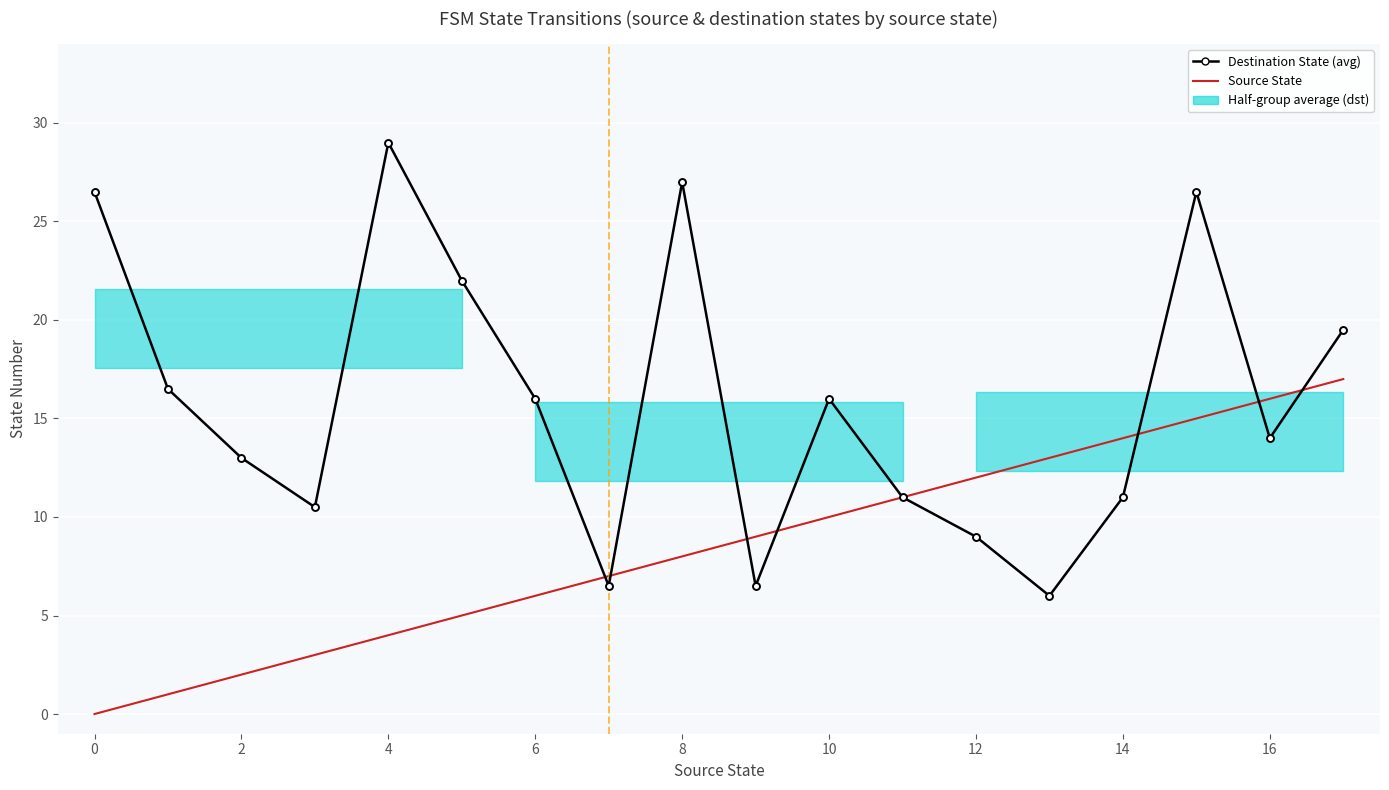

Reading right to left, list all the values displayed in this chart.

Destination State (avg): 19.5	14.0	26.5	11.0	6.0	9.0	11.0	16.0	6.5	27.0	6.5	16.0	22.0	29.0	10.5	13.0	16.5	26.5
Source State: 17.0	16.0	15.0	14.0	13.0	12.0	11.0	10.0	9.0	8.0	7.0	6.0	5.0	4.0	3.0	2.0	1.0	0.0